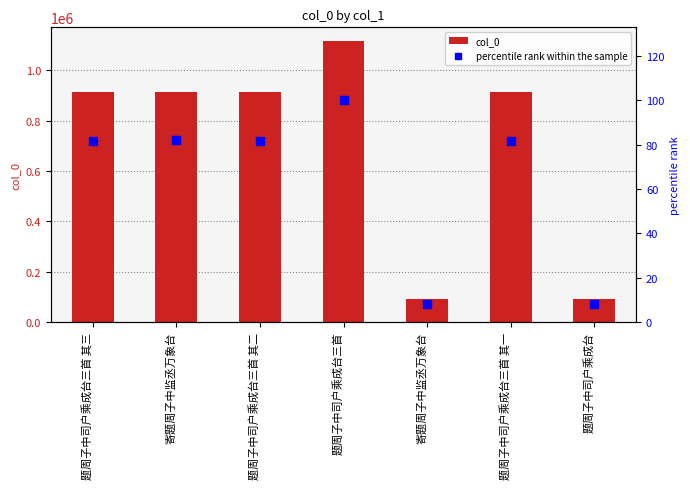

Which series has the widest spread of Y values?

col_0